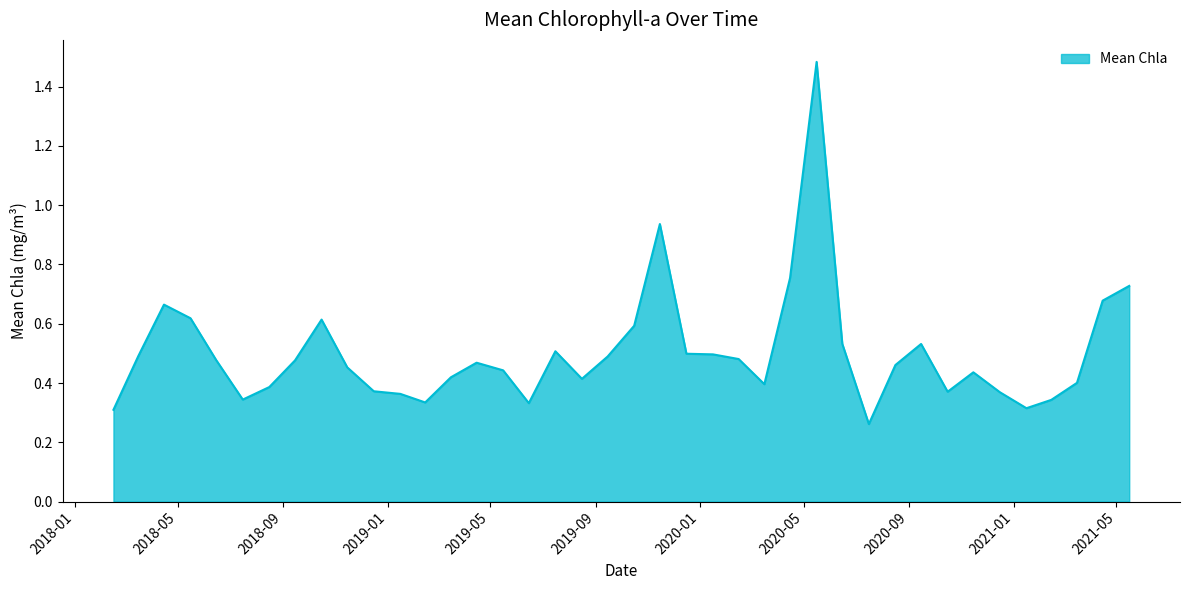

True or false: there are more than 0 points higher than both neighbors.

True